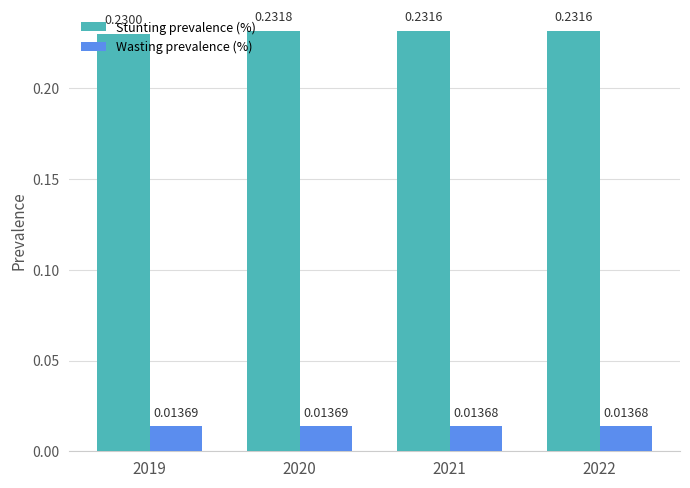

What are all the series names shown in the legend?

Stunting prevalence (%), Wasting prevalence (%)